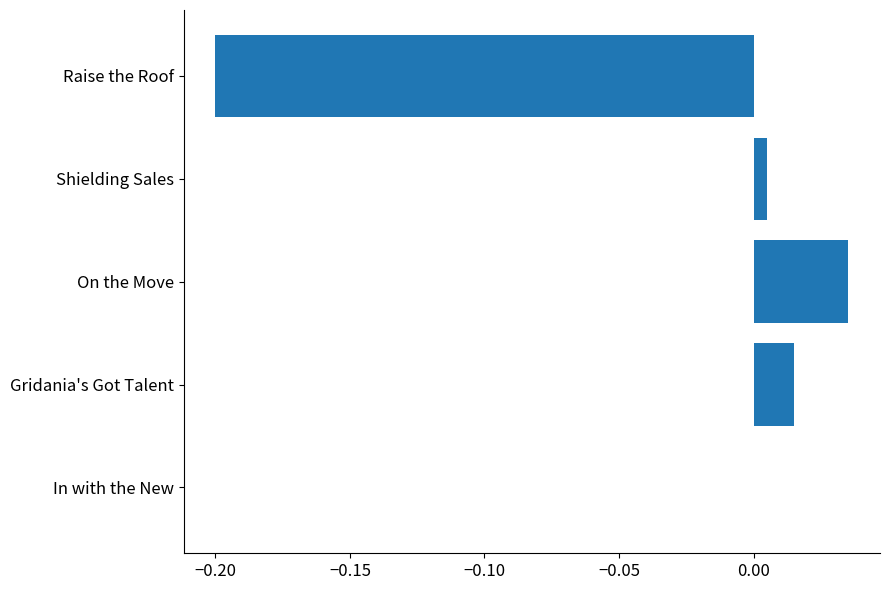

Which label corresponds to the largest value in the chart?

On the Move